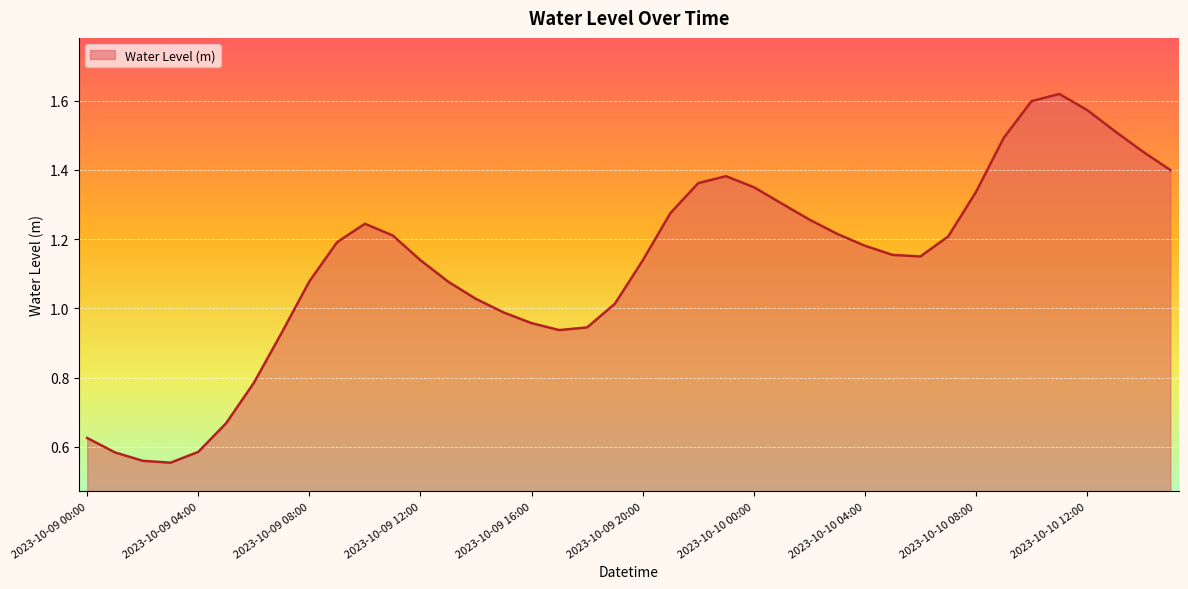

At which category does the chart reach its peak across all series?

2023-10-10 11:00